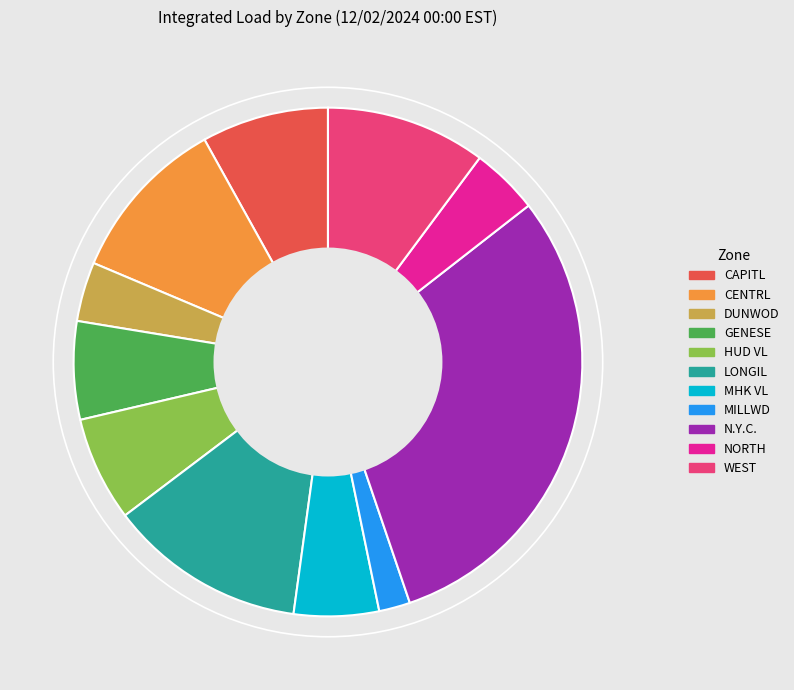

How many slices are in this pie chart?

11